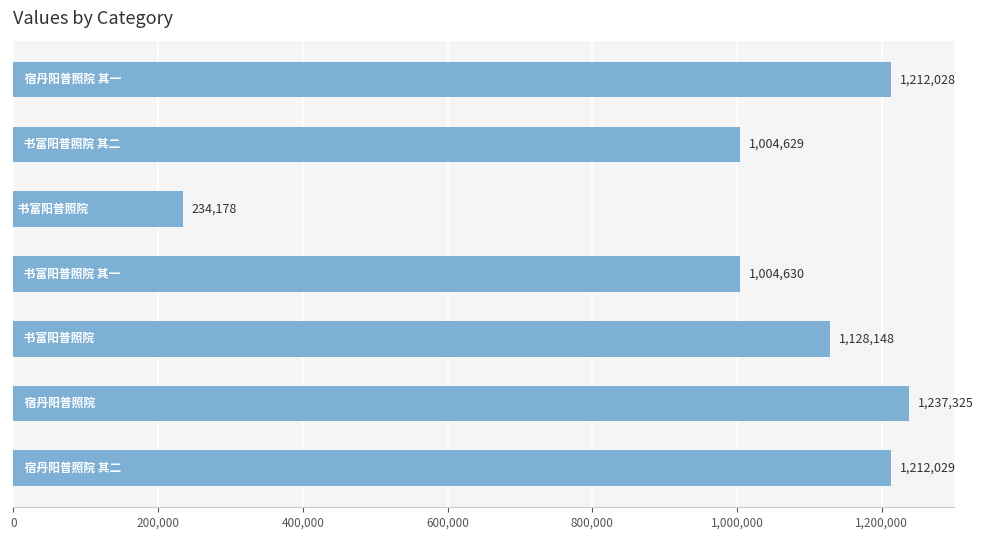

What is the difference between the maximum and minimum values?

1003147